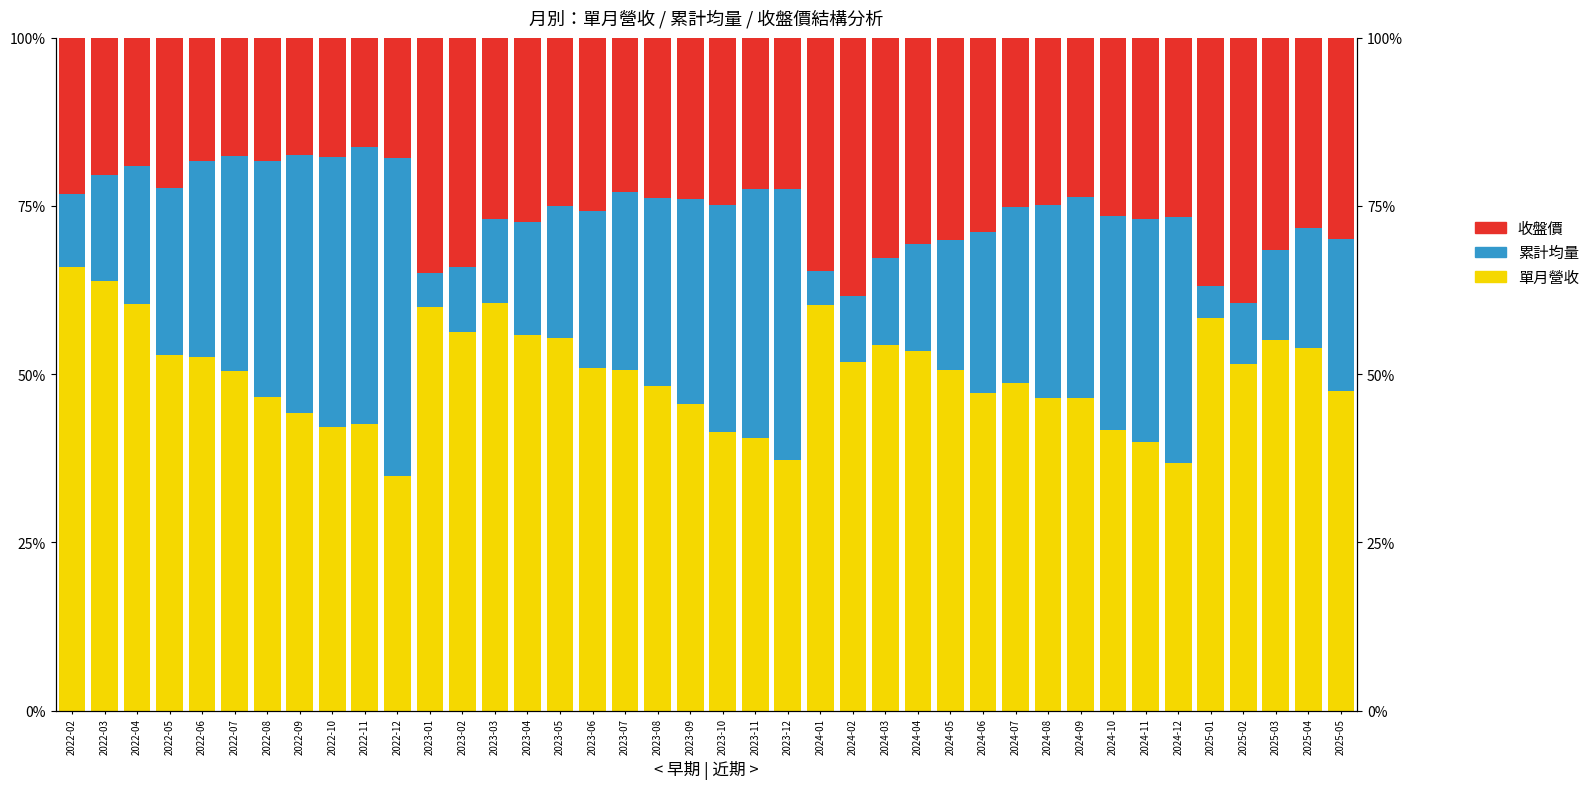

Reading right to left, list all the values displayed in this chart.

單月營收: 2025-05=47.5	2025-04=53.9	2025-03=55.1	2025-02=51.5	2025-01=58.3	2024-12=36.8	2024-11=39.9	2024-10=41.6	2024-09=46.4	2024-08=46.5	2024-07=48.7	2024-06=47.3	2024-05=50.6	2024-04=53.4	2024-03=54.3	2024-02=51.7	2024-01=60.3	2023-12=37.2	2023-11=40.5	2023-10=41.3	2023-09=45.6	2023-08=48.2	2023-07=50.6	2023-06=50.8	2023-05=55.4	2023-04=55.8	2023-03=60.5	2023-02=56.3	2023-01=60.0	2022-12=34.8	2022-11=42.6	2022-10=42.2	2022-09=44.2	2022-08=46.6	2022-07=50.4	2022-06=52.5	2022-05=52.8	2022-04=60.4	2022-03=63.8	2022-02=65.9
累計均量: 2025-05=22.5	2025-04=17.9	2025-03=13.4	2025-02=9.1	2025-01=4.9	2024-12=36.4	2024-11=33.1	2024-10=31.8	2024-09=29.9	2024-08=28.6	2024-07=26.1	2024-06=23.9	2024-05=19.3	2024-04=16.0	2024-03=13.0	2024-02=9.8	2024-01=5.0	2023-12=40.4	2023-11=37.0	2023-10=33.8	2023-09=30.5	2023-08=28.0	2023-07=26.4	2023-06=23.3	2023-05=19.7	2023-04=16.7	2023-03=12.5	2023-02=9.5	2023-01=5.0	2022-12=47.4	2022-11=41.2	2022-10=40.1	2022-09=38.4	2022-08=35.0	2022-07=32.0	2022-06=29.2	2022-05=24.9	2022-04=20.4	2022-03=15.8	2022-02=11.0
收盤價: 2025-05=29.9	2025-04=28.3	2025-03=31.5	2025-02=39.5	2025-01=36.9	2024-12=26.7	2024-11=27.0	2024-10=26.5	2024-09=23.7	2024-08=24.9	2024-07=25.2	2024-06=28.8	2024-05=30.1	2024-04=30.6	2024-03=32.7	2024-02=38.5	2024-01=34.7	2023-12=22.5	2023-11=22.5	2023-10=24.9	2023-09=23.9	2023-08=23.8	2023-07=23.0	2023-06=25.8	2023-05=25.0	2023-04=27.5	2023-03=27.0	2023-02=34.2	2023-01=35.0	2022-12=17.8	2022-11=16.2	2022-10=17.7	2022-09=17.4	2022-08=18.4	2022-07=17.5	2022-06=18.3	2022-05=22.3	2022-04=19.1	2022-03=20.4	2022-02=23.2